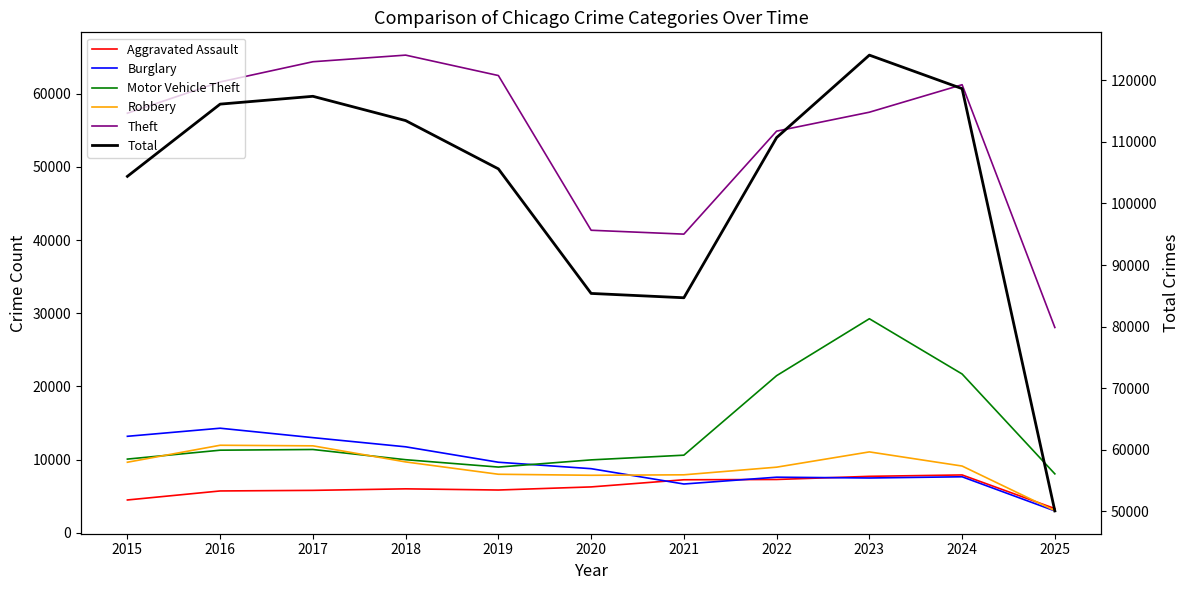

Where is the first local maximum for Aggravated Assault?

2018